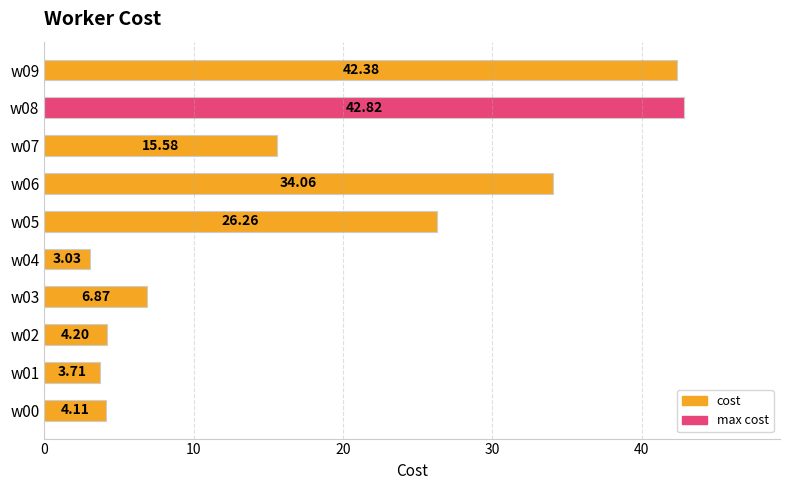

Are the bars grouped side by side (vs. stacked)?

No